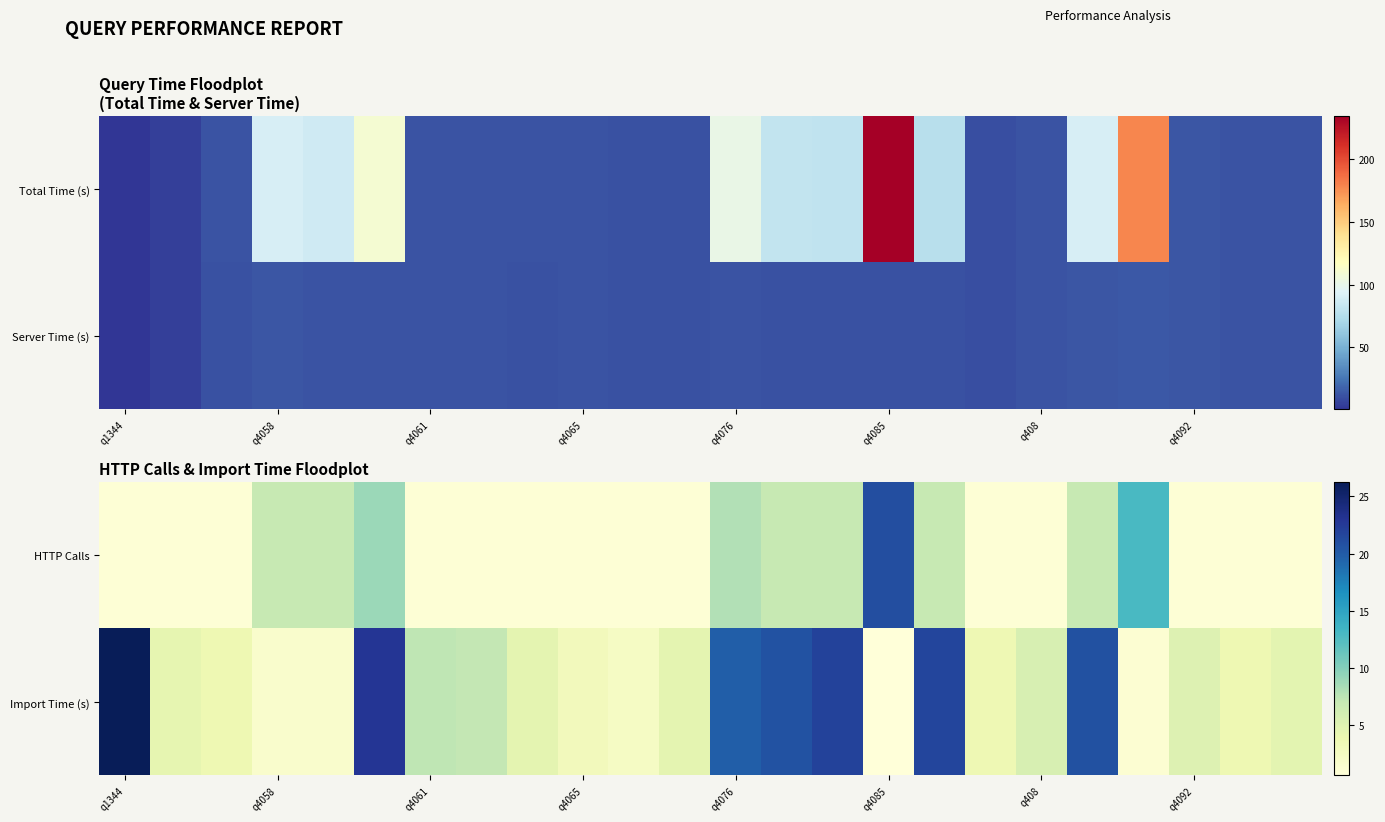

What is the total value across all series at q1344?

27.2